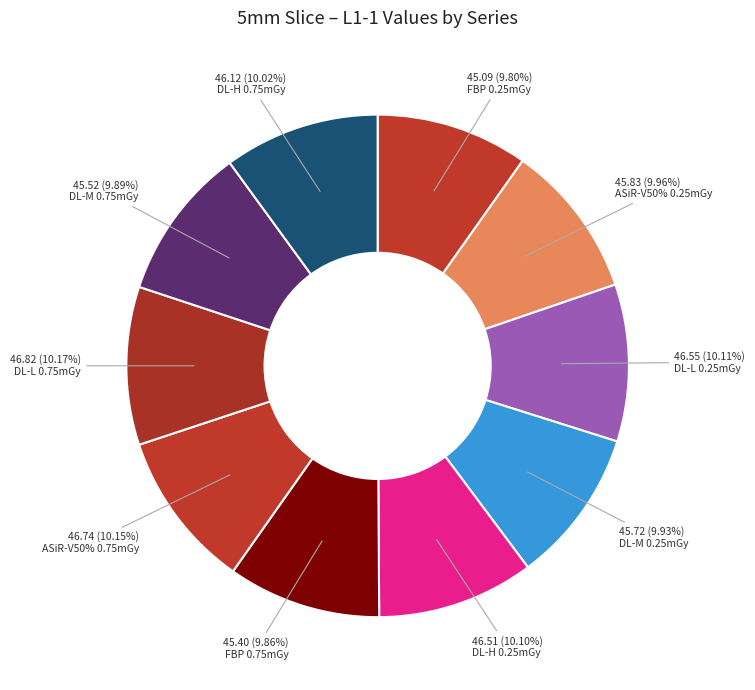

How many segments does this pie chart have?

10